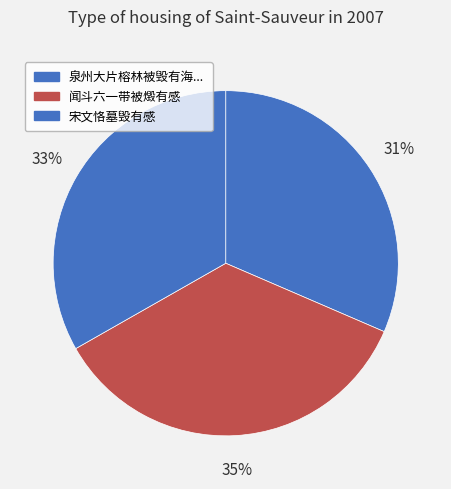

How many segments does this pie chart have?

3